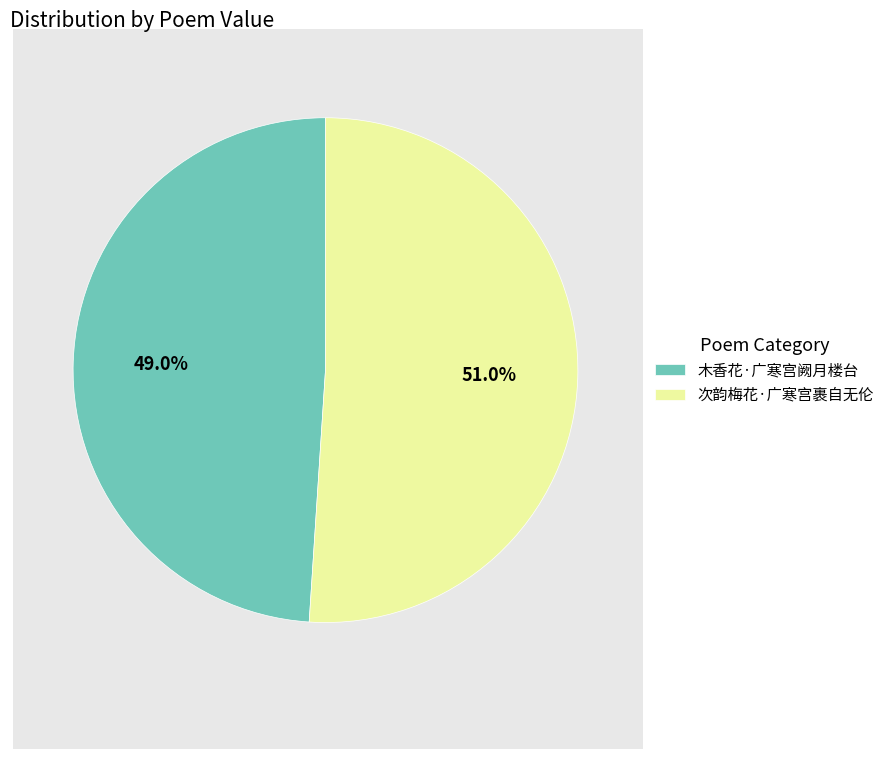

Approximately how many times larger is the value at 次韵梅花·广寒宫裹自无伦 compared to 木香花·广寒宫阙月楼台?

1.0